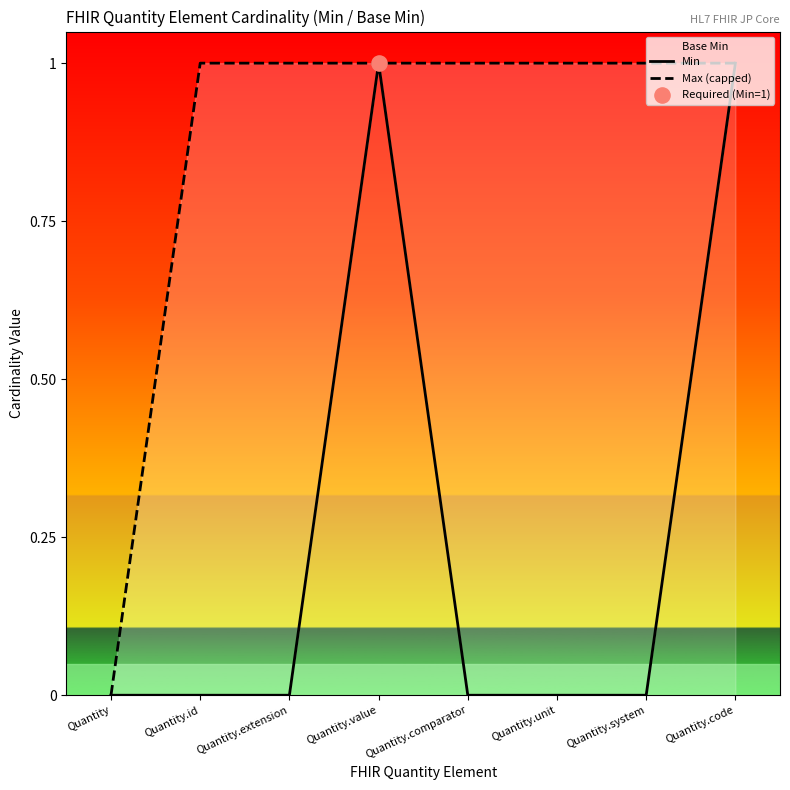

At which category is the sum across all series the highest?

Quantity.value